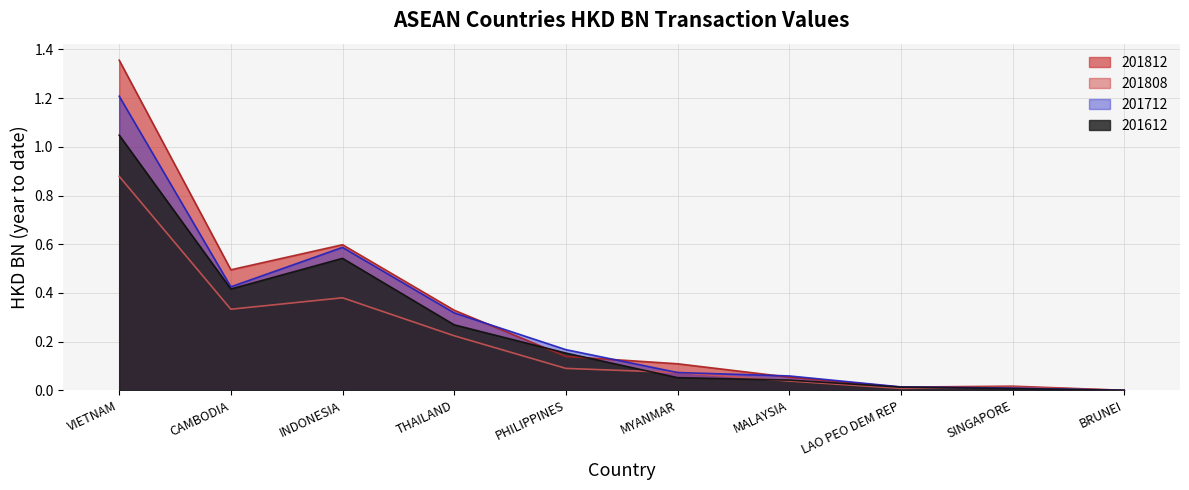

How many data points does each series have?

10